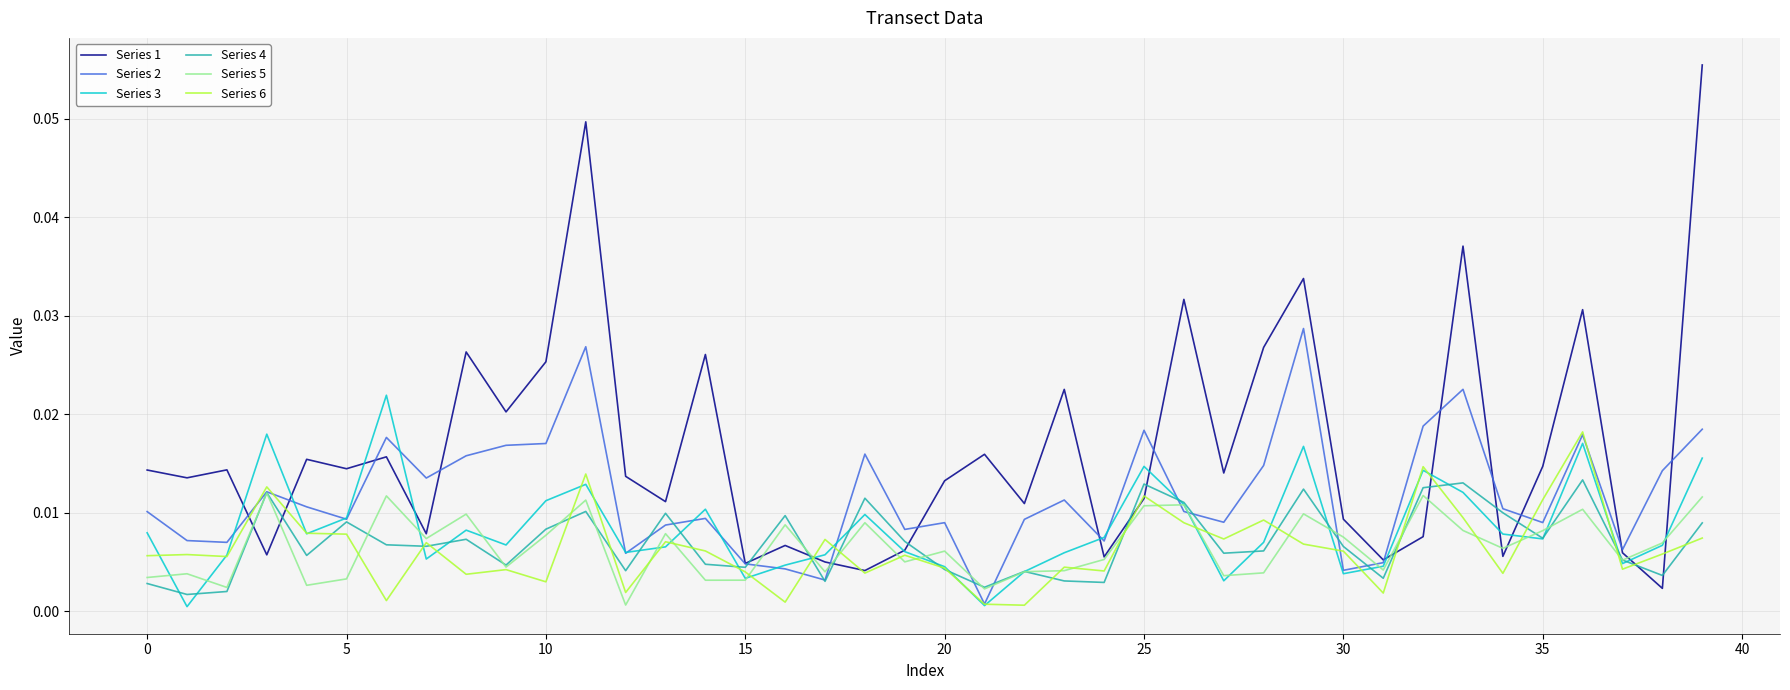

Which series has the widest spread of values?

Series 1